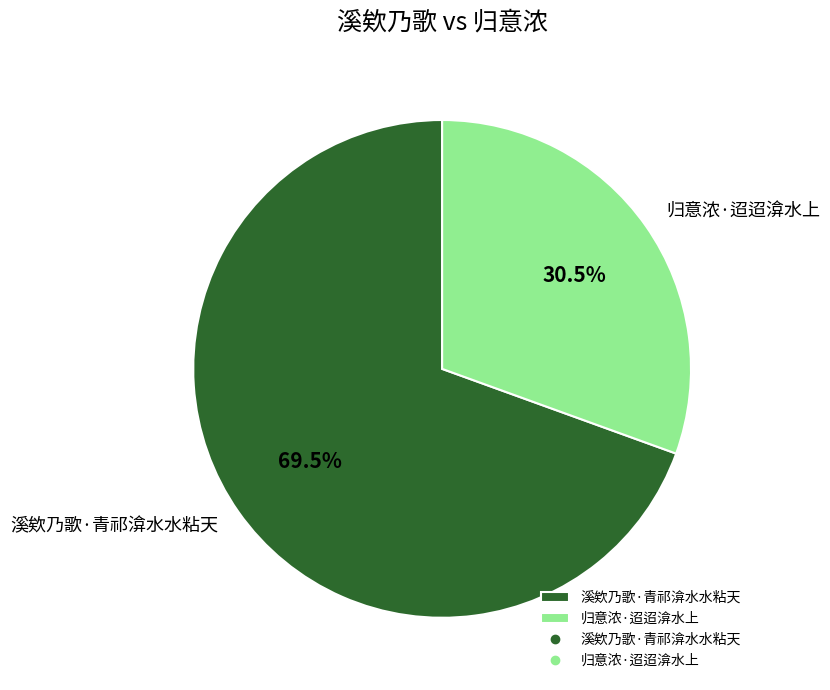

Is the sum of 溪欸乃歌·青祁渰水水粘天 and 归意浓·迢迢渰水上 greater than half?

Yes